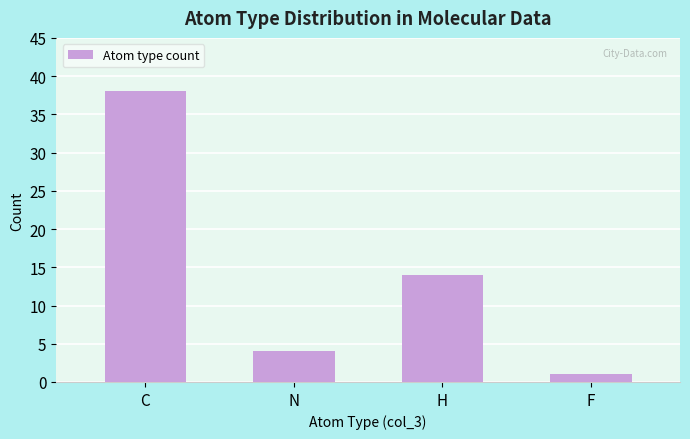

Between N and C, which is larger?

C